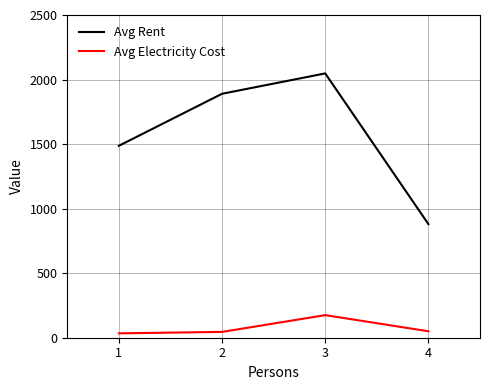

Count the number of data series in this chart.

2